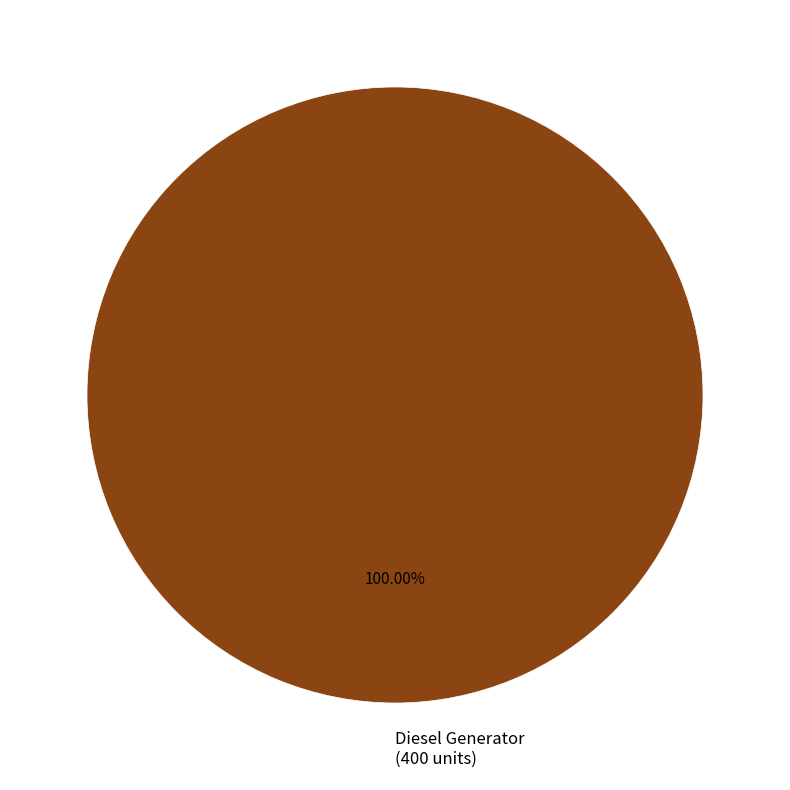

Count the number of slices in the pie.

1